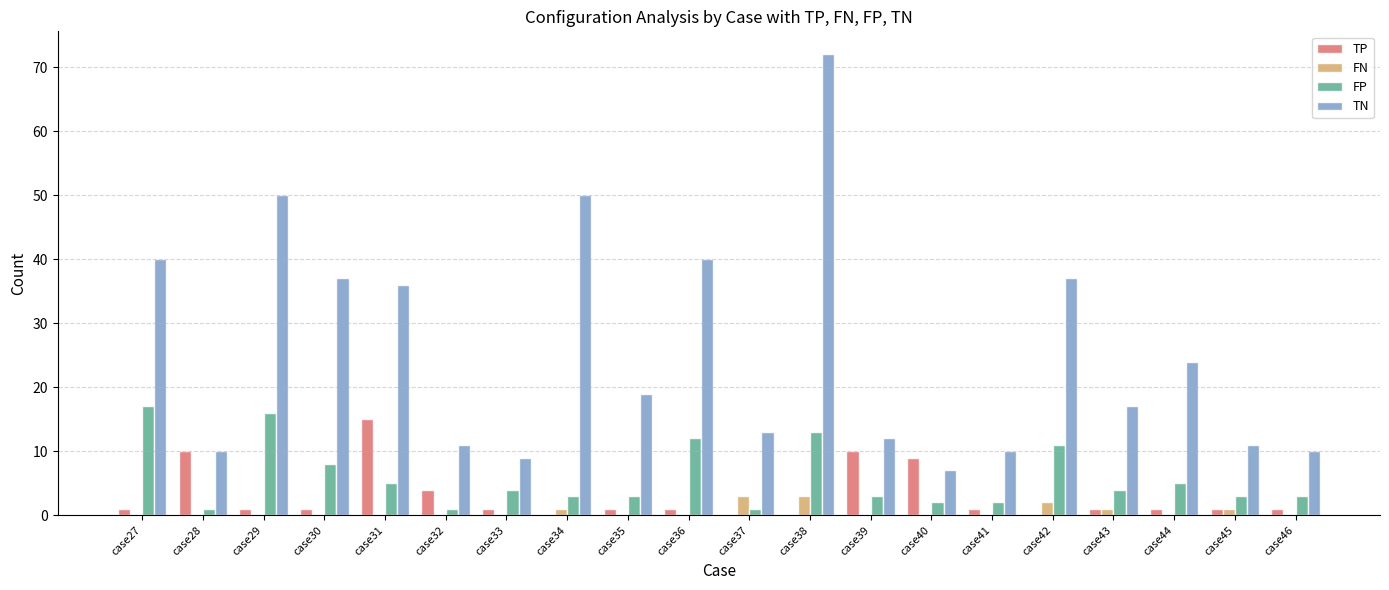

What is the spread (max minus min) of values at case27?

40